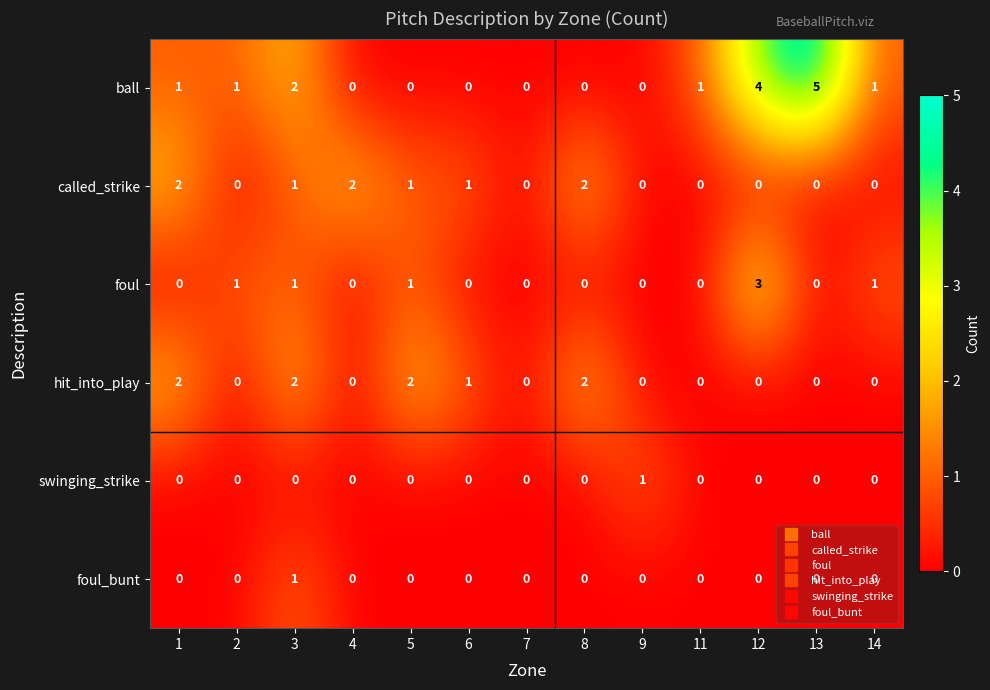

How many series are shown in this chart?

6